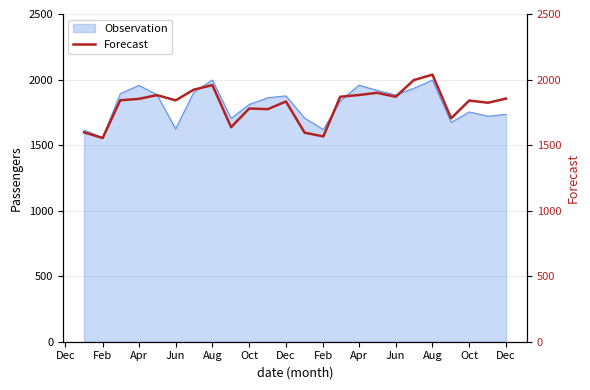

Count the number of values greater than 1841.

13